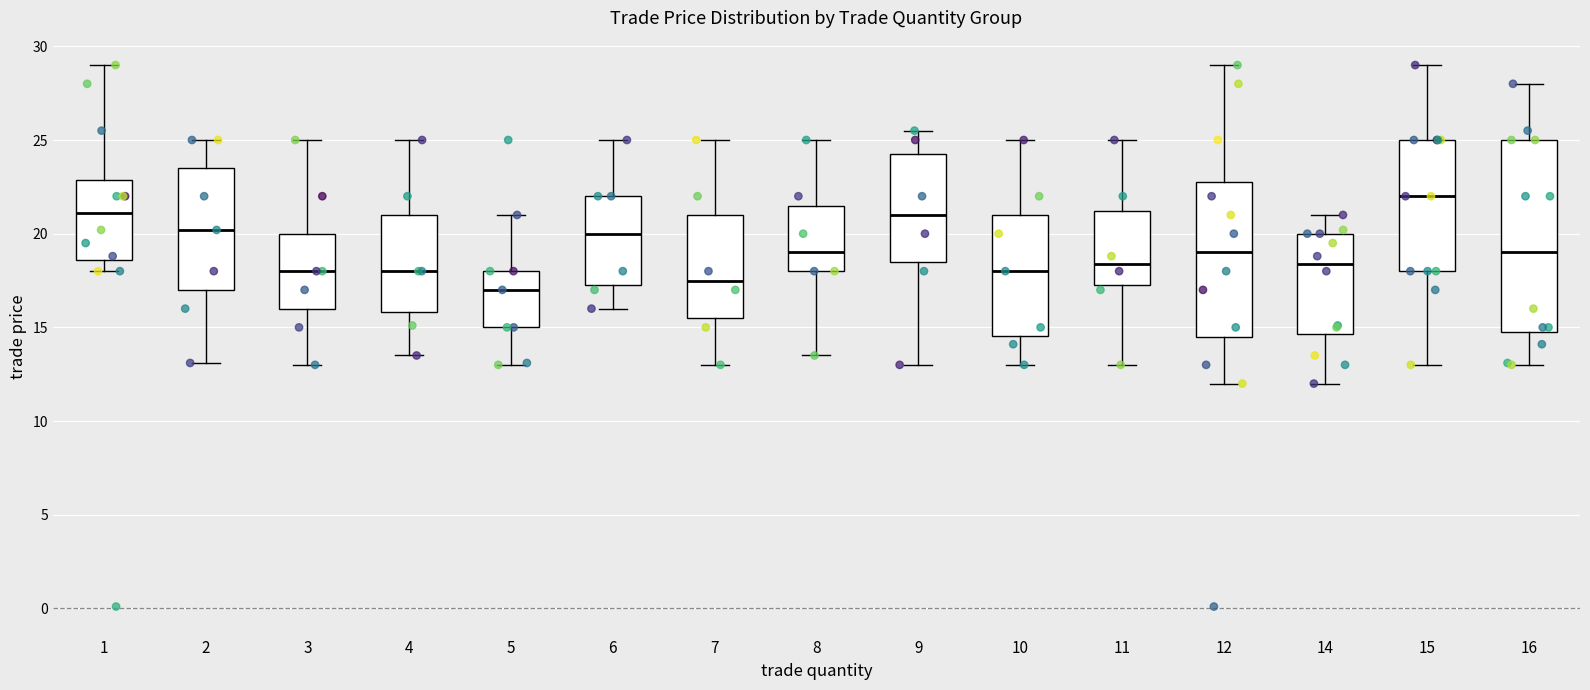

Reading left to right, read every box against the y-axis: the position of its median line, the range the box covers, and the ends of its whiskers. The values are not printed on the chart, so give them approximately, as read against the axis.

1: median 21.0, box 18.5 to 23.0, whiskers 18.0 to 29.0
2: median 20.0, box 17.0 to 23.5, whiskers 13.0 to 25.0
3: median 18.0, box 16.0 to 20.0, whiskers 13.0 to 25.0
4: median 18.0, box 16.0 to 21.0, whiskers 13.5 to 25.0
5: median 17.0, box 15.0 to 18.0, whiskers 13.0 to 21.0
6: median 20.0, box 17.5 to 22.0, whiskers 16.0 to 25.0
7: median 17.5, box 15.5 to 21.0, whiskers 13.0 to 25.0
8: median 19.0, box 18.0 to 21.5, whiskers 13.5 to 25.0
9: median 21.0, box 18.5 to 24.5, whiskers 13.0 to 25.5
10: median 18.0, box 14.5 to 21.0, whiskers 13.0 to 25.0
11: median 18.5, box 17.5 to 21.0, whiskers 13.0 to 25.0
12: median 19.0, box 14.5 to 23.0, whiskers 12.0 to 29.0
14: median 18.5, box 14.5 to 20.0, whiskers 12.0 to 21.0
15: median 22.0, box 18.0 to 25.0, whiskers 13.0 to 29.0
16: median 19.0, box 15.0 to 25.0, whiskers 13.0 to 28.0